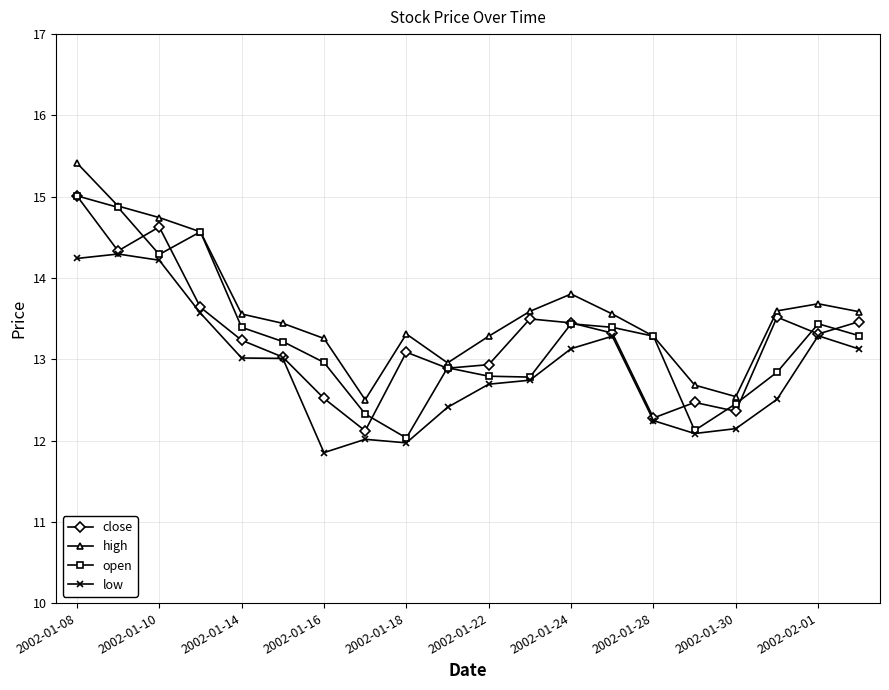

True or false: low and high intersect in this chart.

False